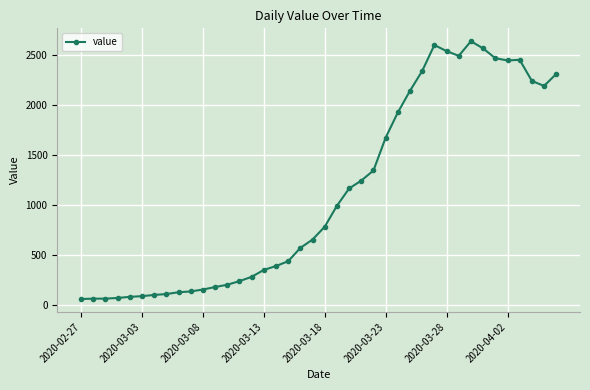

What is the smallest value displayed?

61